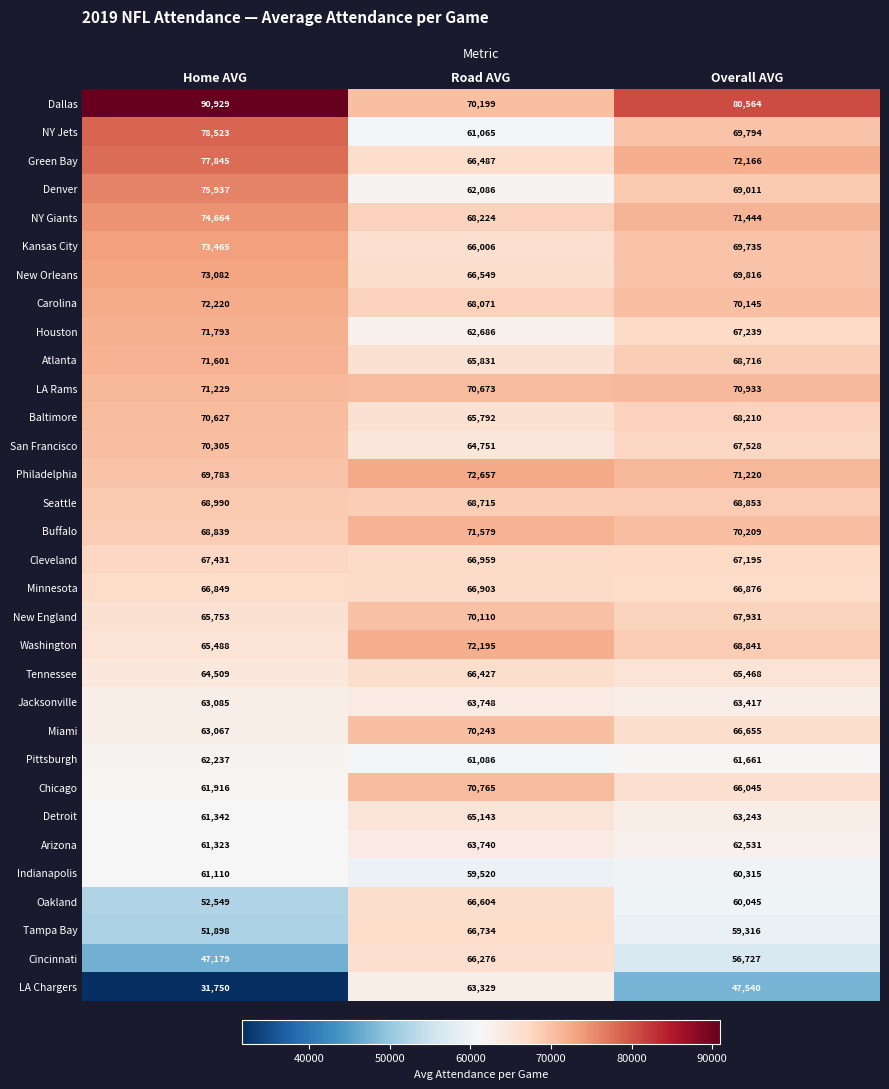

List the series in order of their peak value, lowest first.

Indianapolis, Pittsburgh, LA Chargers, Arizona, Jacksonville, Detroit, Cincinnati, Tennessee, Oakland, Tampa Bay, Minnesota, Cleveland, Seattle, New England, Miami, San Francisco, Baltimore, Chicago, LA Rams, Buffalo, Atlanta, Houston, Washington, Carolina, Philadelphia, New Orleans, Kansas City, NY Giants, Denver, Green Bay, NY Jets, Dallas